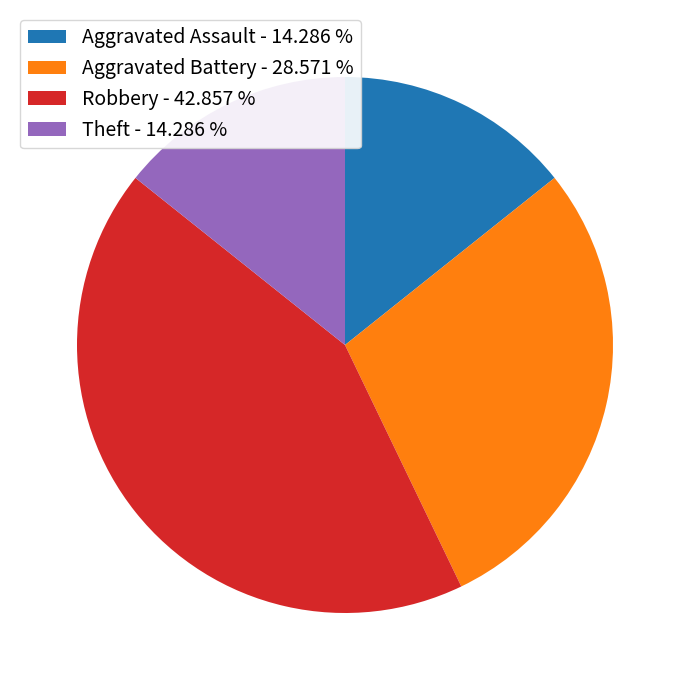

Combined, do Aggravated Assault - 14.286 % and Robbery - 42.857 % account for over 50%?

Yes